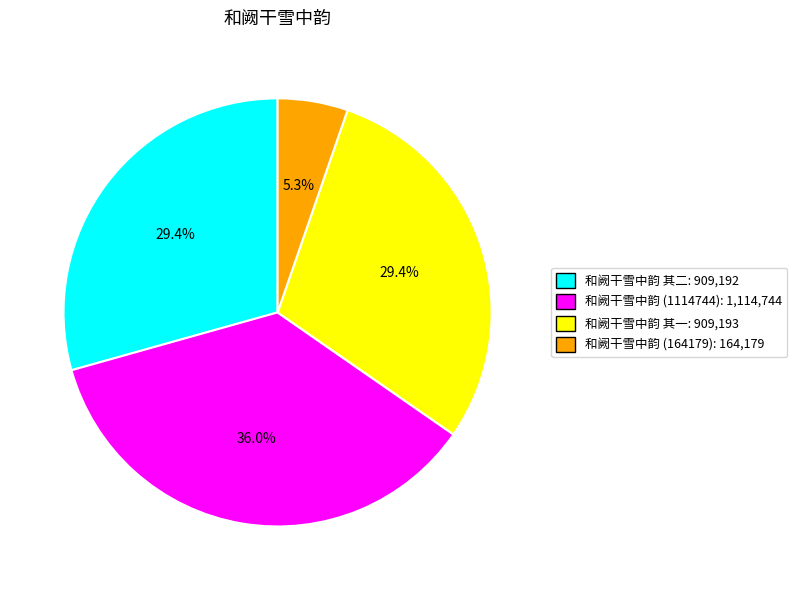

What percentage is the 和阙干雪中韵 (1114744) slice, to the nearest percent?

36%